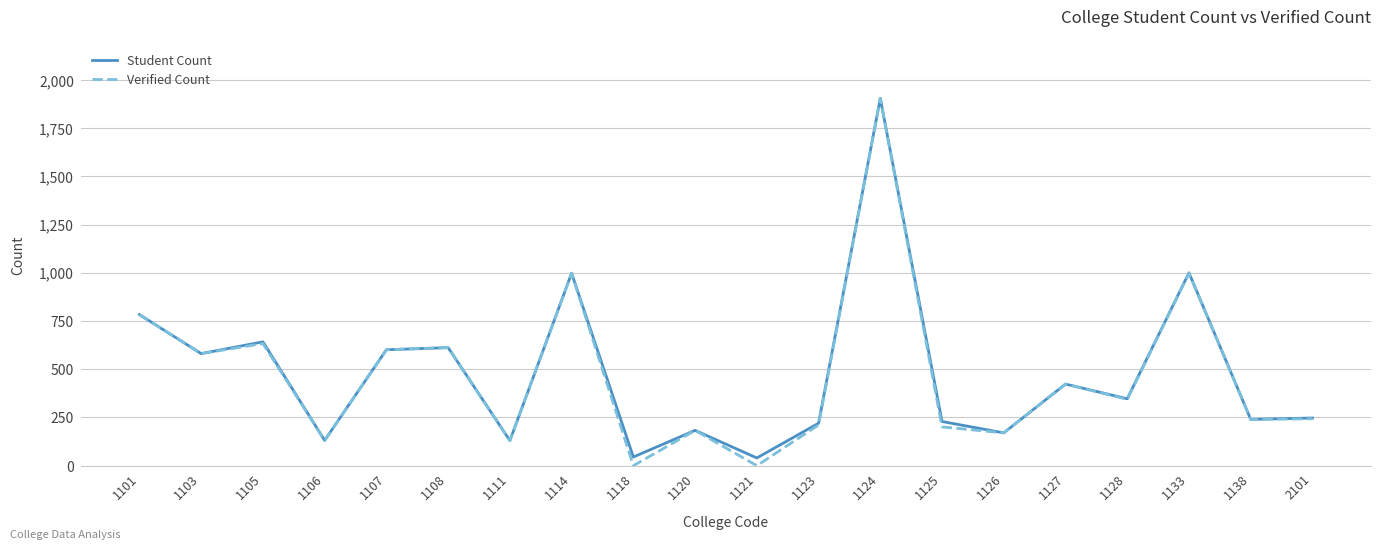

The Verified Count series shows 344 at 1128. True or false?

True